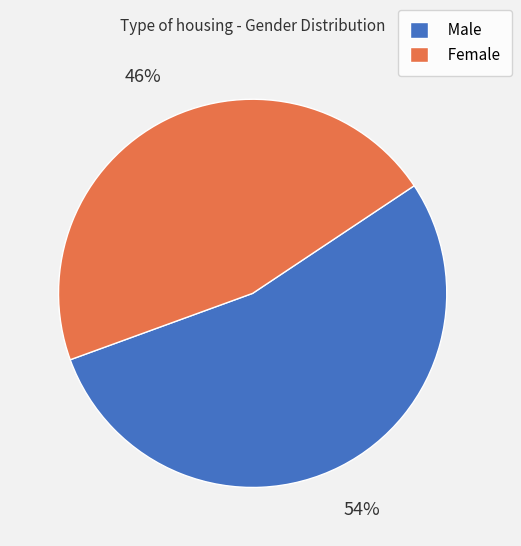

Count the number of slices in the pie.

2